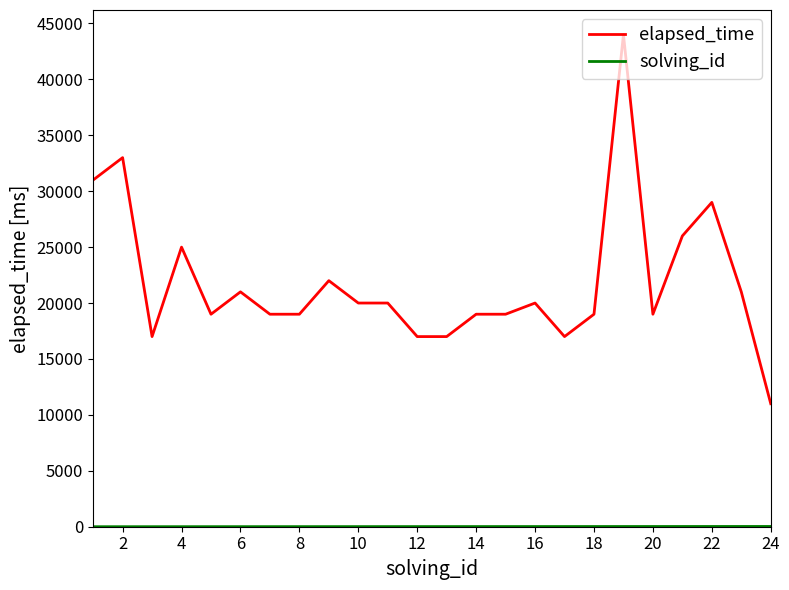

What is the smallest value displayed?

1